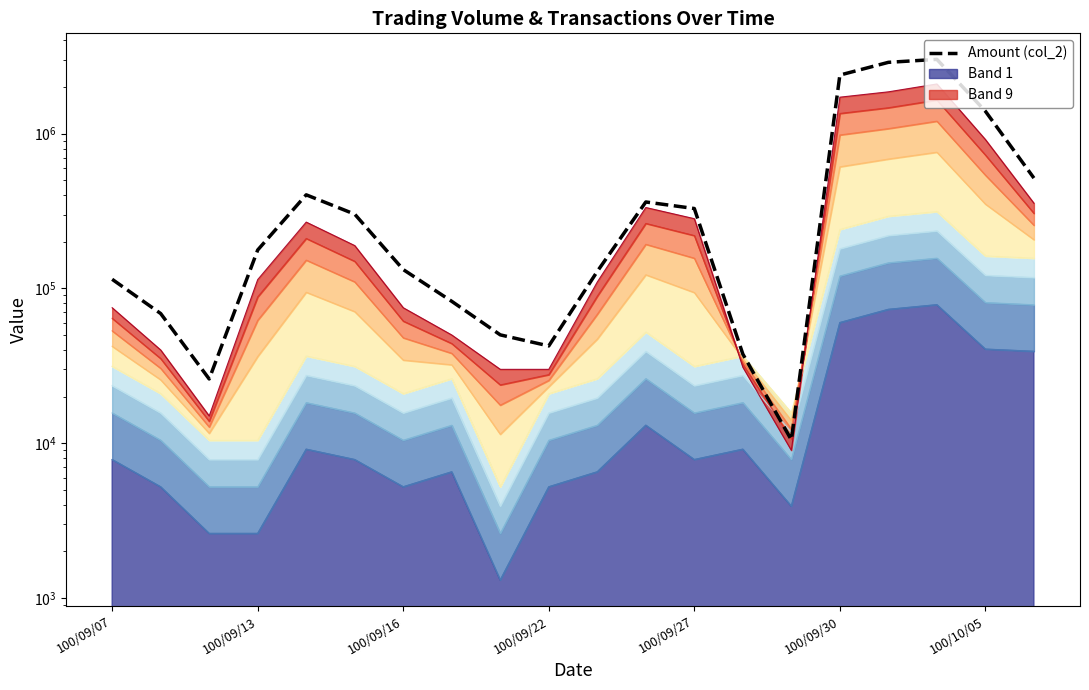

How many points are higher than both their immediate neighbors (excluding endpoints)?

3